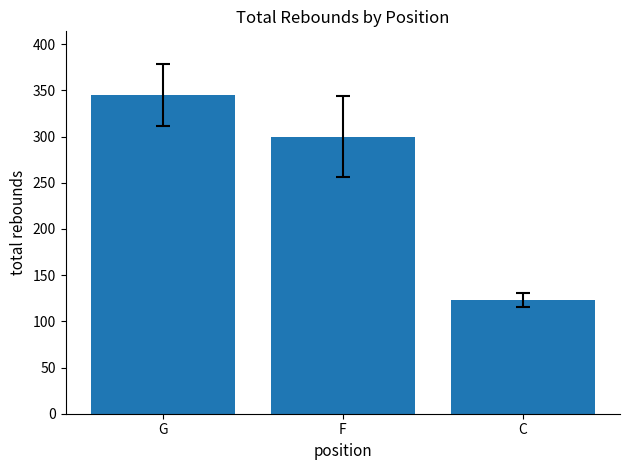

Rank the categories by value from lowest to highest.

C, F, G